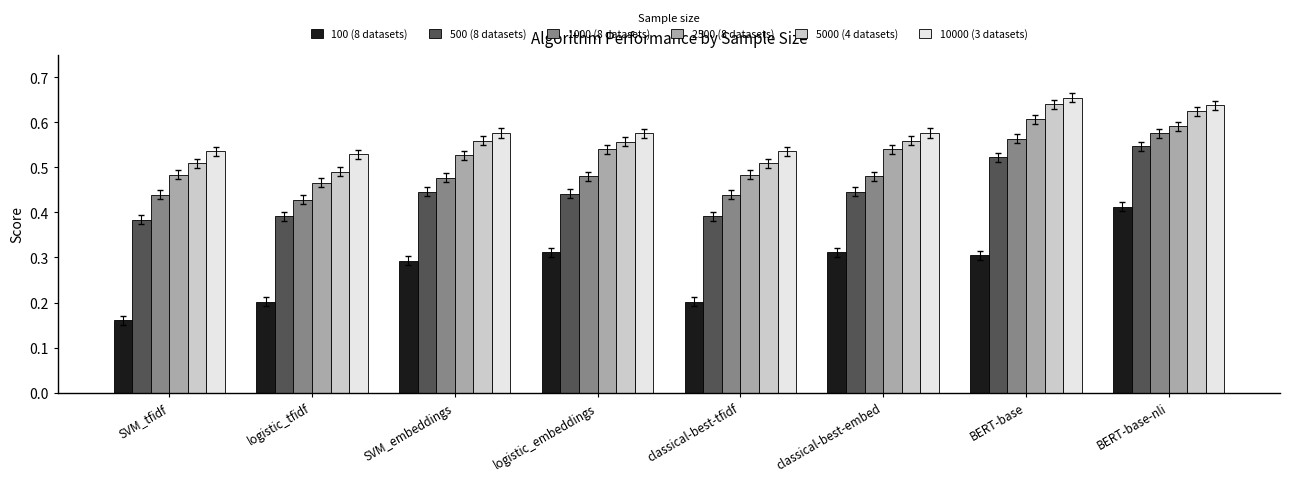

The 1000 (8 datasets) series shows 0.1 at logistic_tfidf. True or false?

False